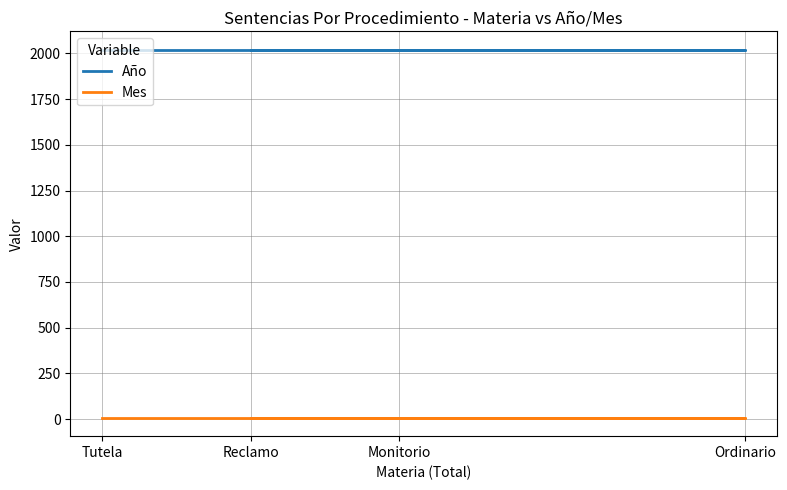

What is the sum of the Año values at Reclamo and Ordinario?

4040